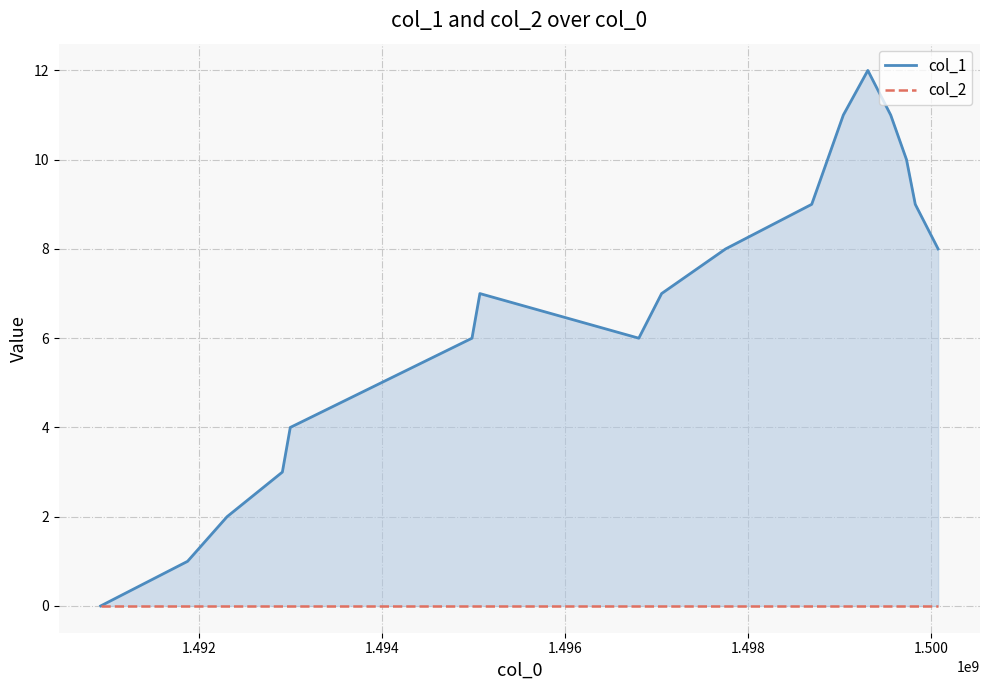

How many categories are shown in the chart?

18